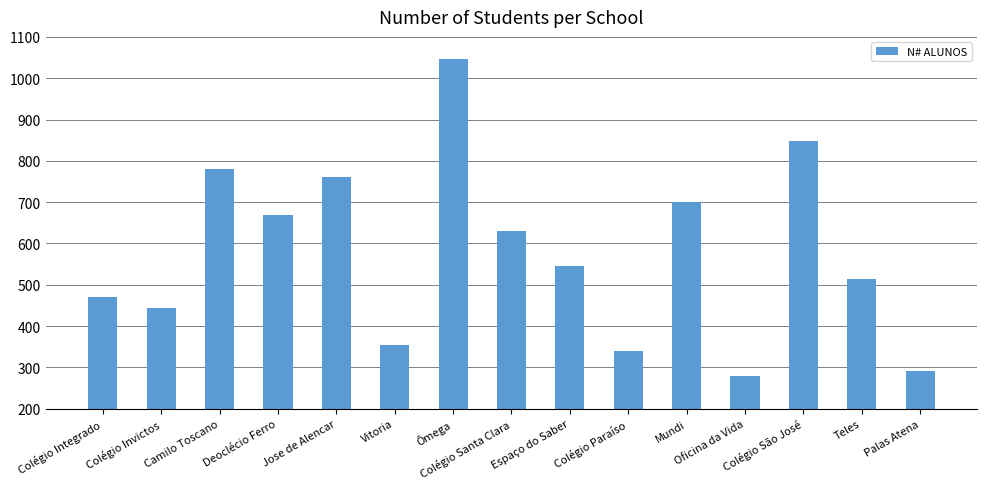

What position from the right is Colégio Integrado?

15